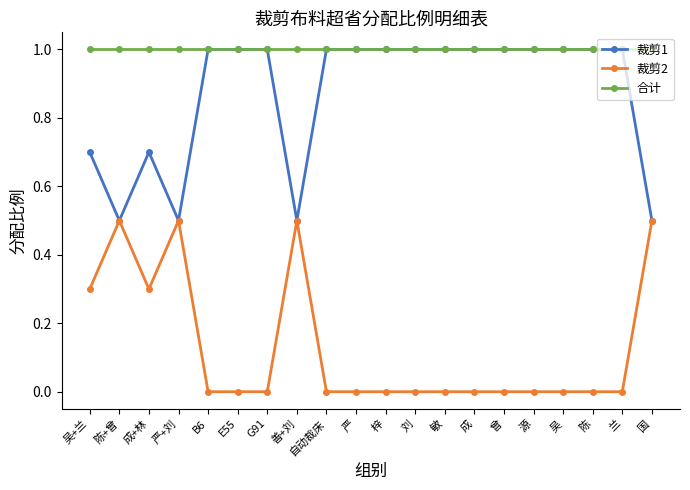

True or false: 合计 and 裁剪2 intersect in this chart.

False